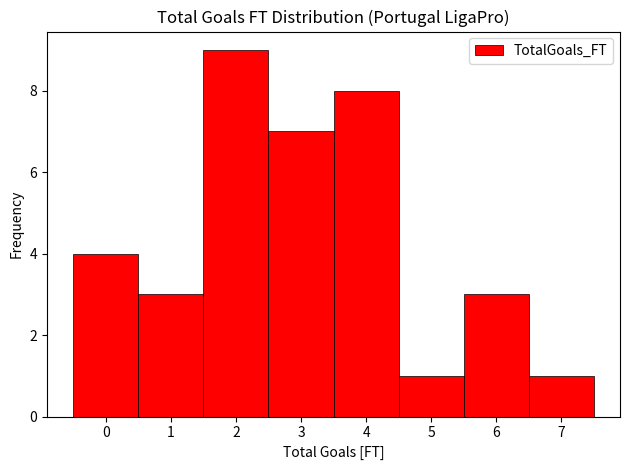

Reading left to right, transcribe this chart: for each bar, give the range it covers on the x-axis and its height. The values are not printed on the chart, so give them approximately, as read against the axis.

-0.5 to 0.5: 4
0.5 to 1.5: 3
1.5 to 2.5: 9
2.5 to 3.5: 7
3.5 to 4.5: 8
4.5 to 5.5: 1
5.5 to 6.5: 3
6.5 to 7.5: 1